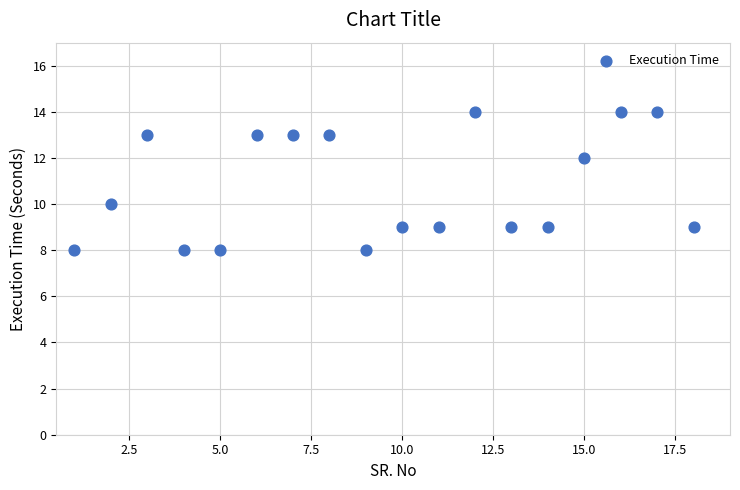

What is the range of Y values (max minus min)?

6